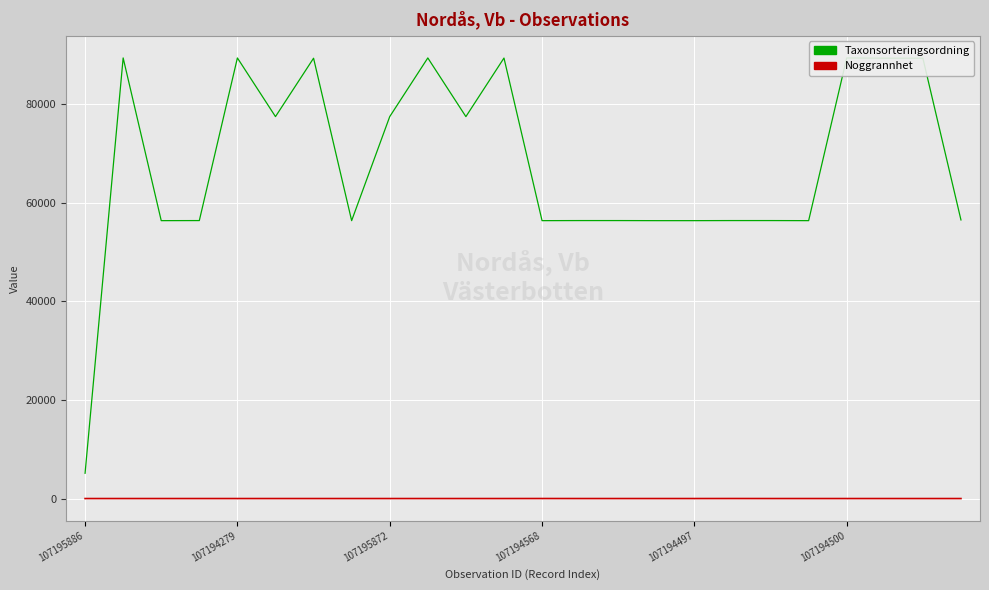

True or false: Noggrannhet and Taxonsorteringsordning intersect in this chart.

False